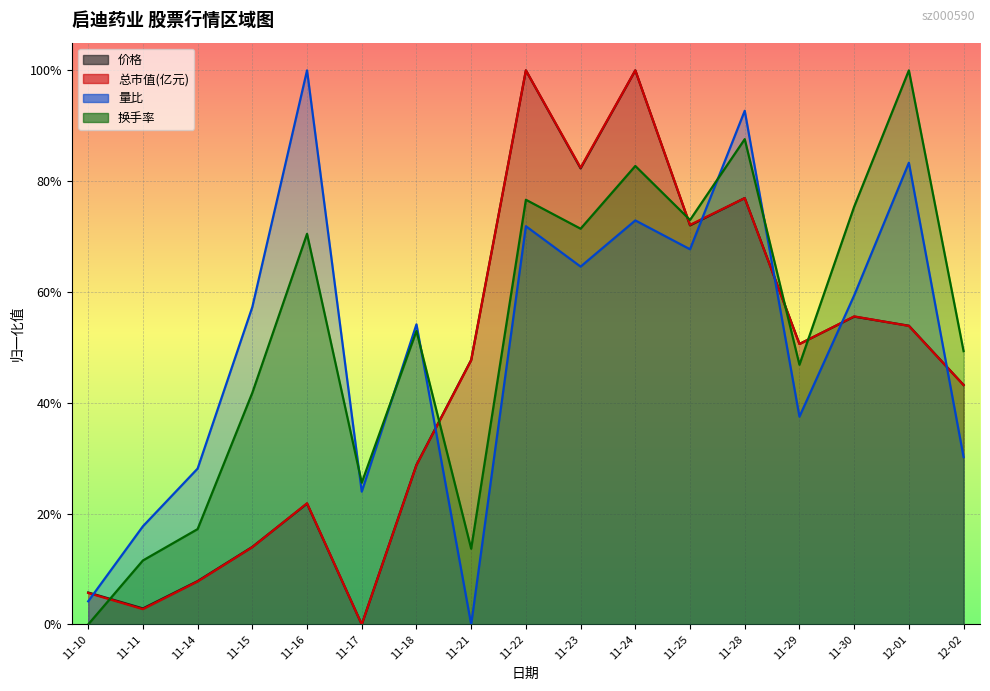

How many lines are shown in the chart?

4